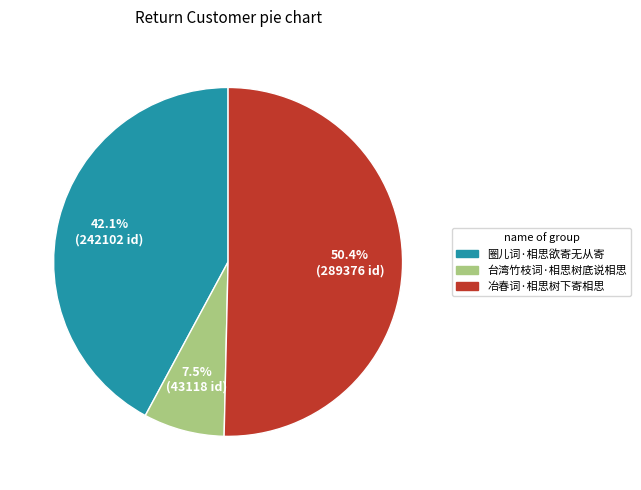

To the nearest percent, what is the difference between the largest and smallest slice percentages?

43%